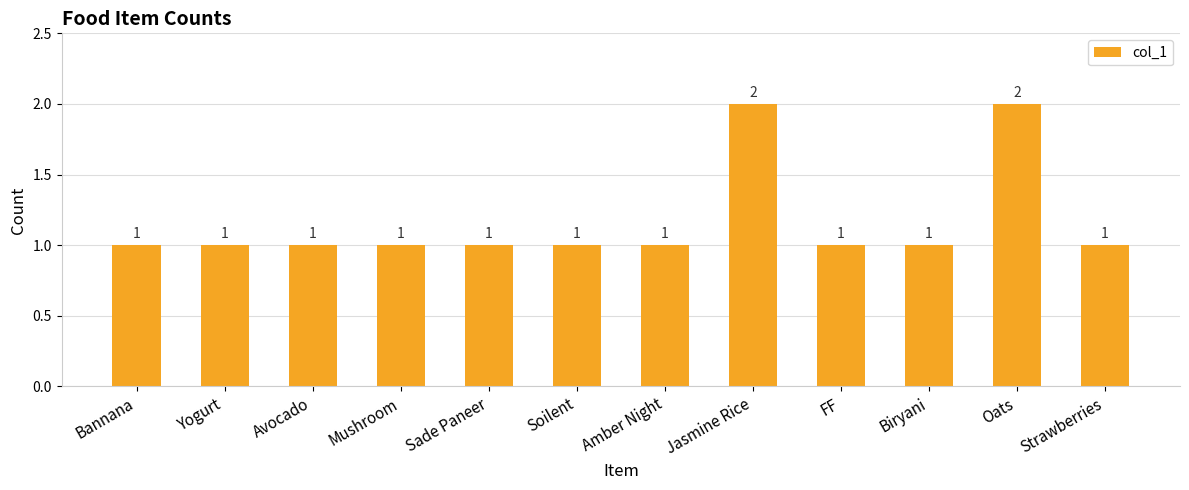

What is the value of the 2nd bar from the left?

1